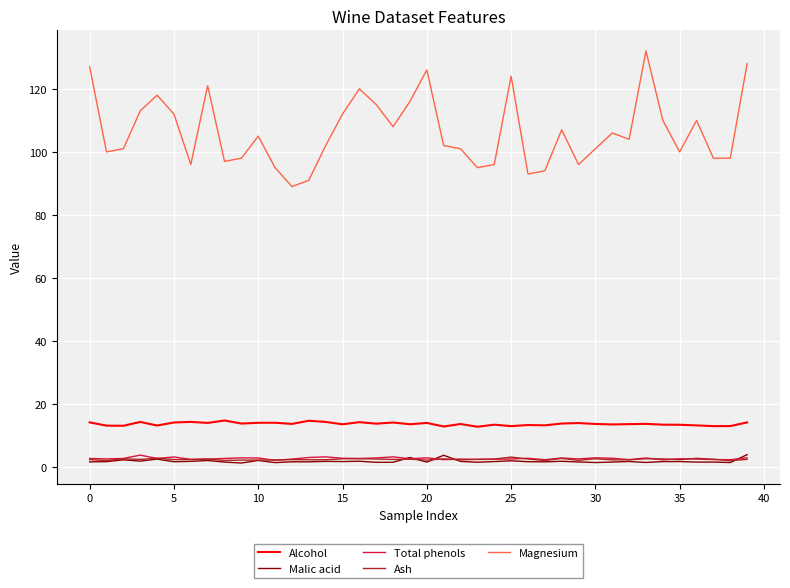

Which series has the largest total across all categories?

Magnesium